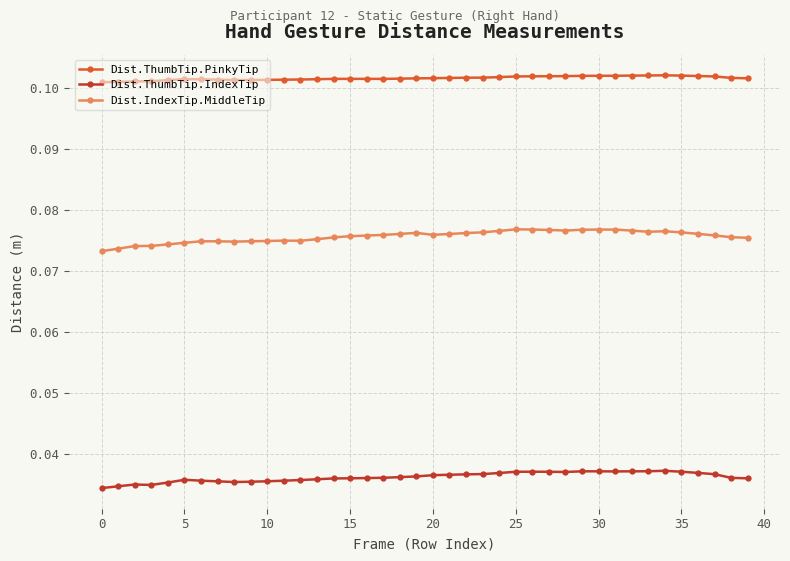

Which series has the largest total across all categories?

Dist.ThumbTip.PinkyTip